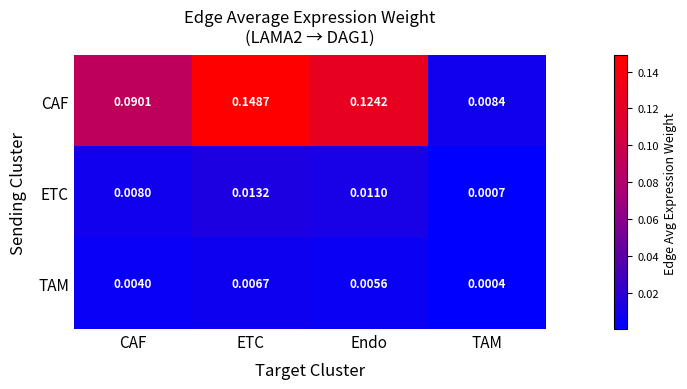

How many series are shown in this chart?

3